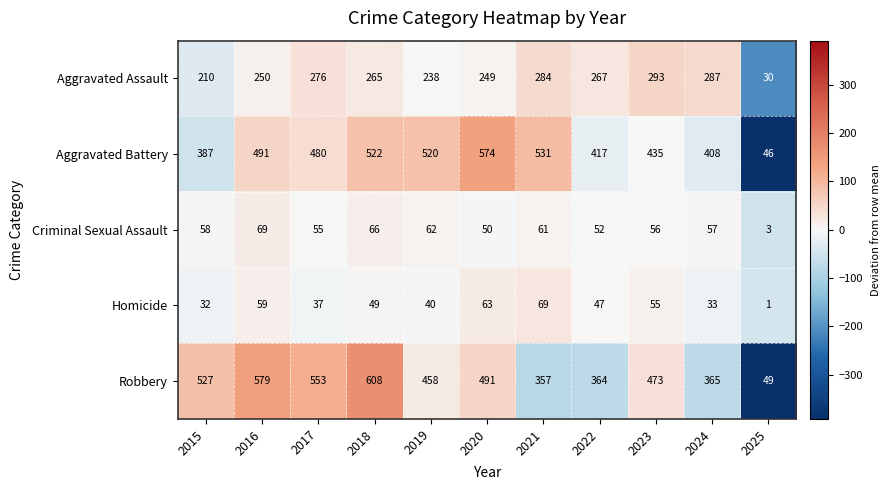

Which series changed the most between 2019 and 2022?

Aggravated Battery